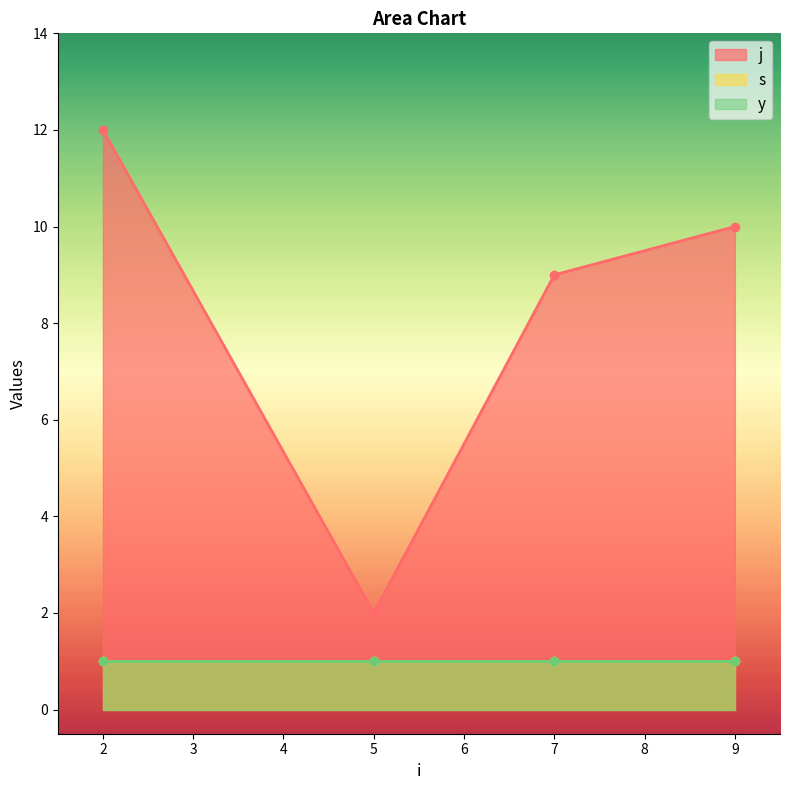

What is the sum of the j values at 5 and 7?

11